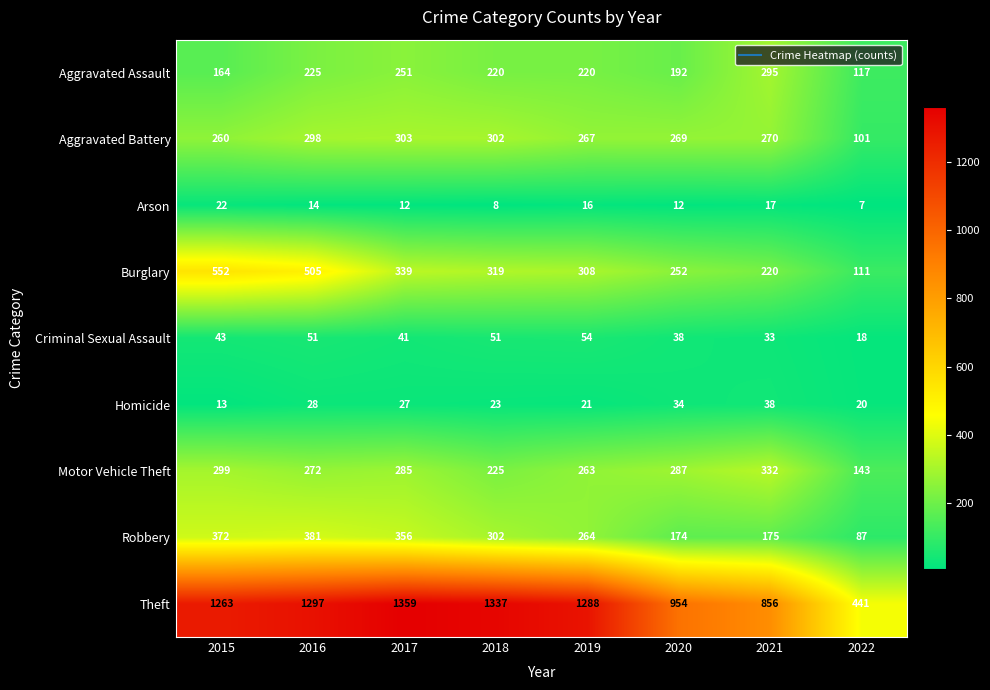

True or false: Robbery has a value of 302 at 2018.

True